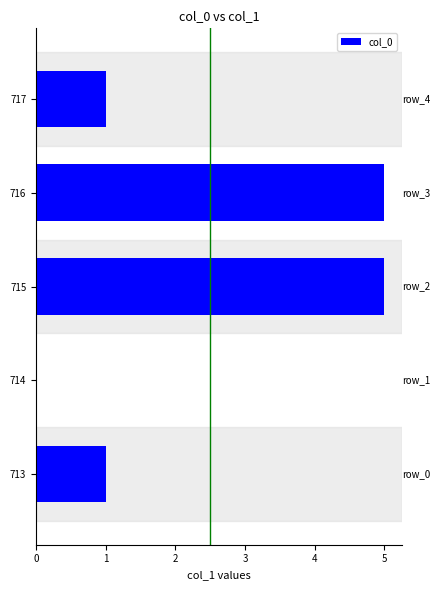

What is the average value?

2